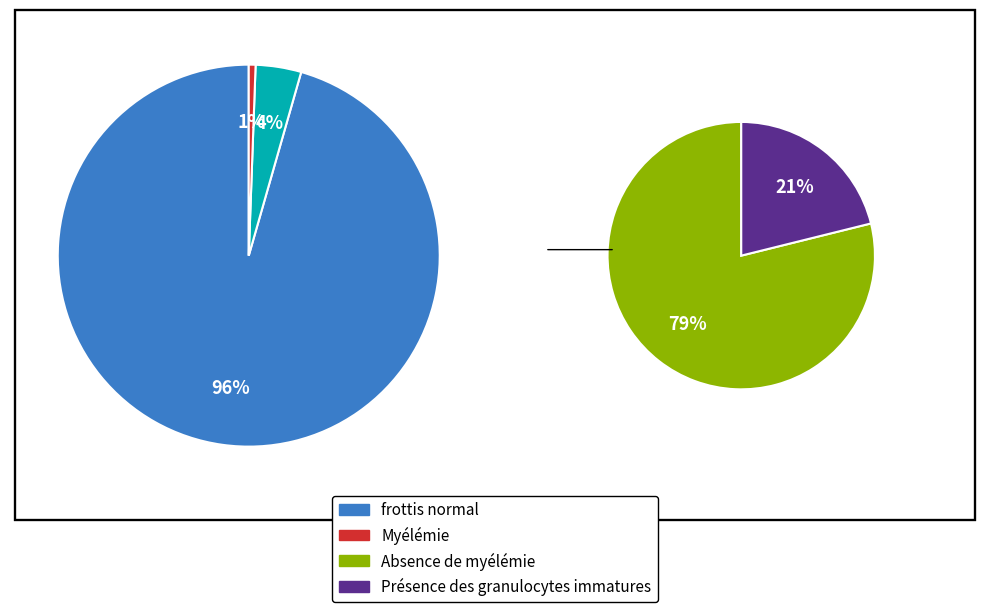

Is the sum of 3 and 6 greater than half?

No